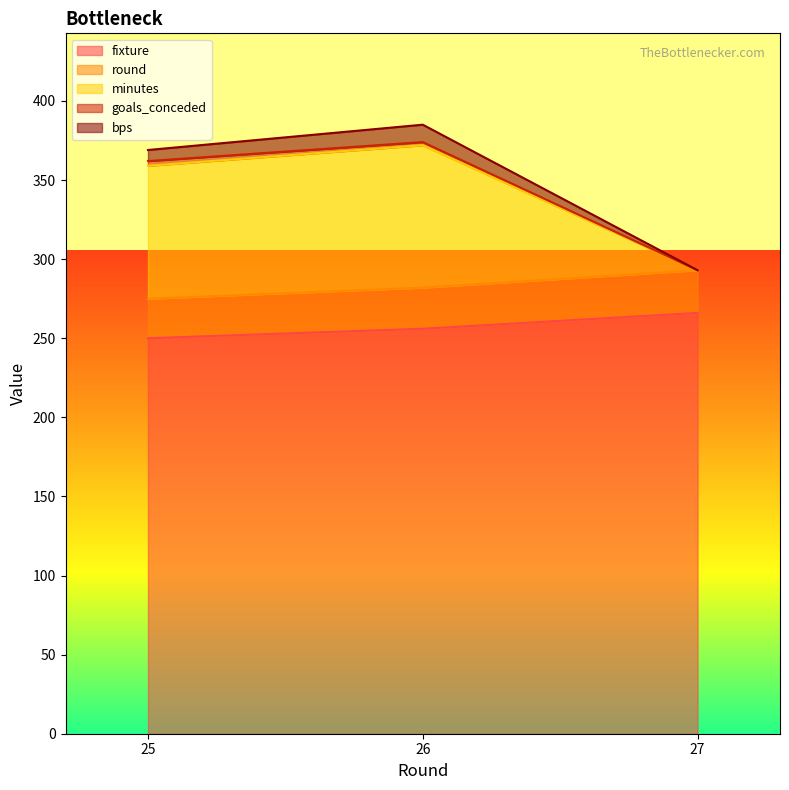

Which category has the highest value in the fixture series?

27